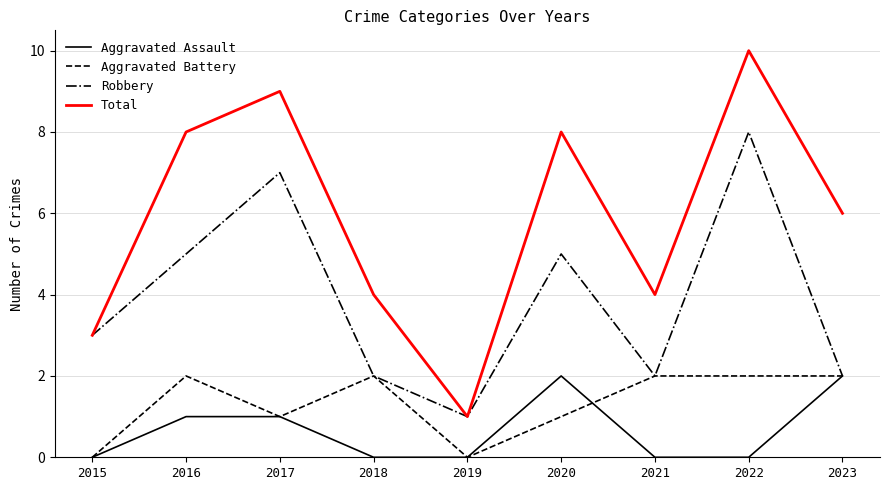

Which series has the widest spread of values?

Total